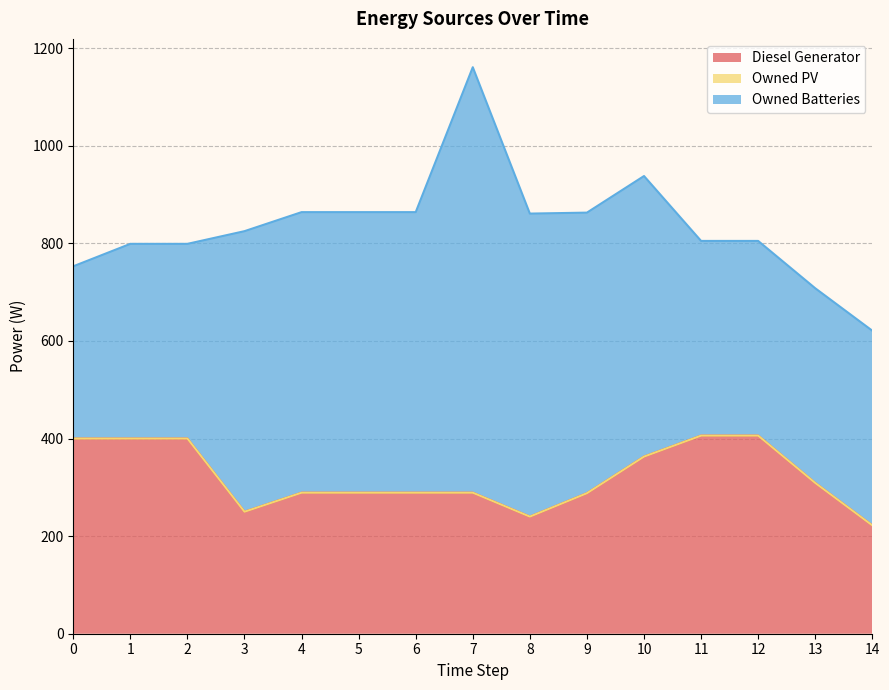

How many lines are shown in the chart?

3